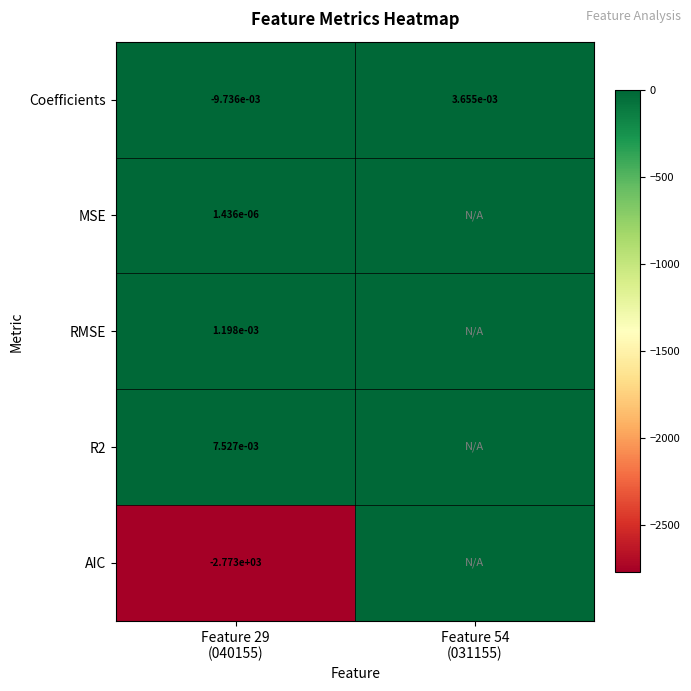

How many distinct data groups are displayed?

5